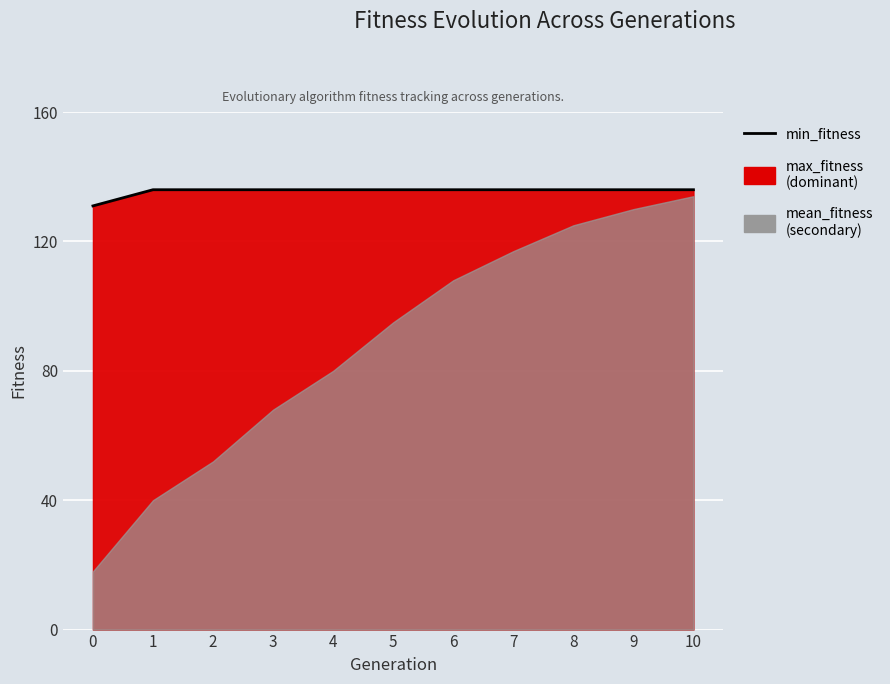

Rank the categories by value from lowest to highest.

0, 1, 2, 3, 4, 5, 6, 7, 8, 9, 10